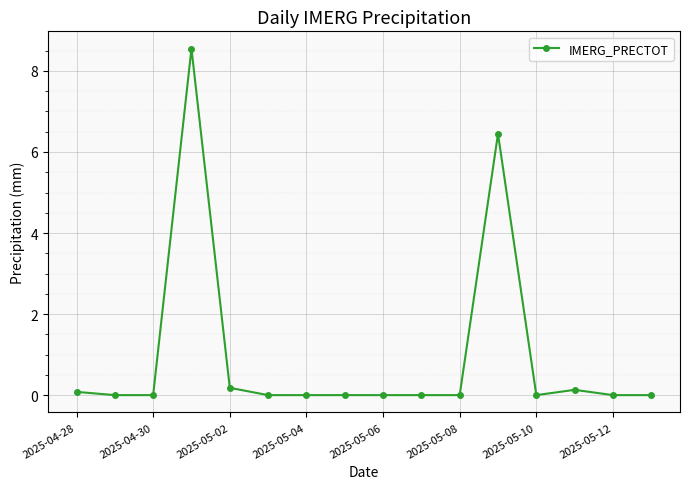

What is the average value?

1.0